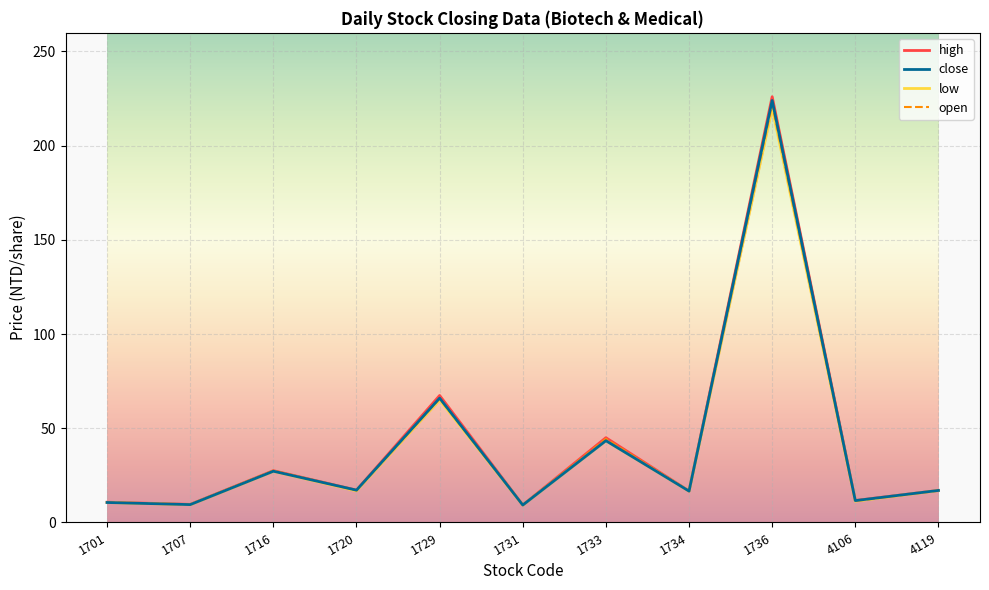

True or false: high and close cross at least once.

False